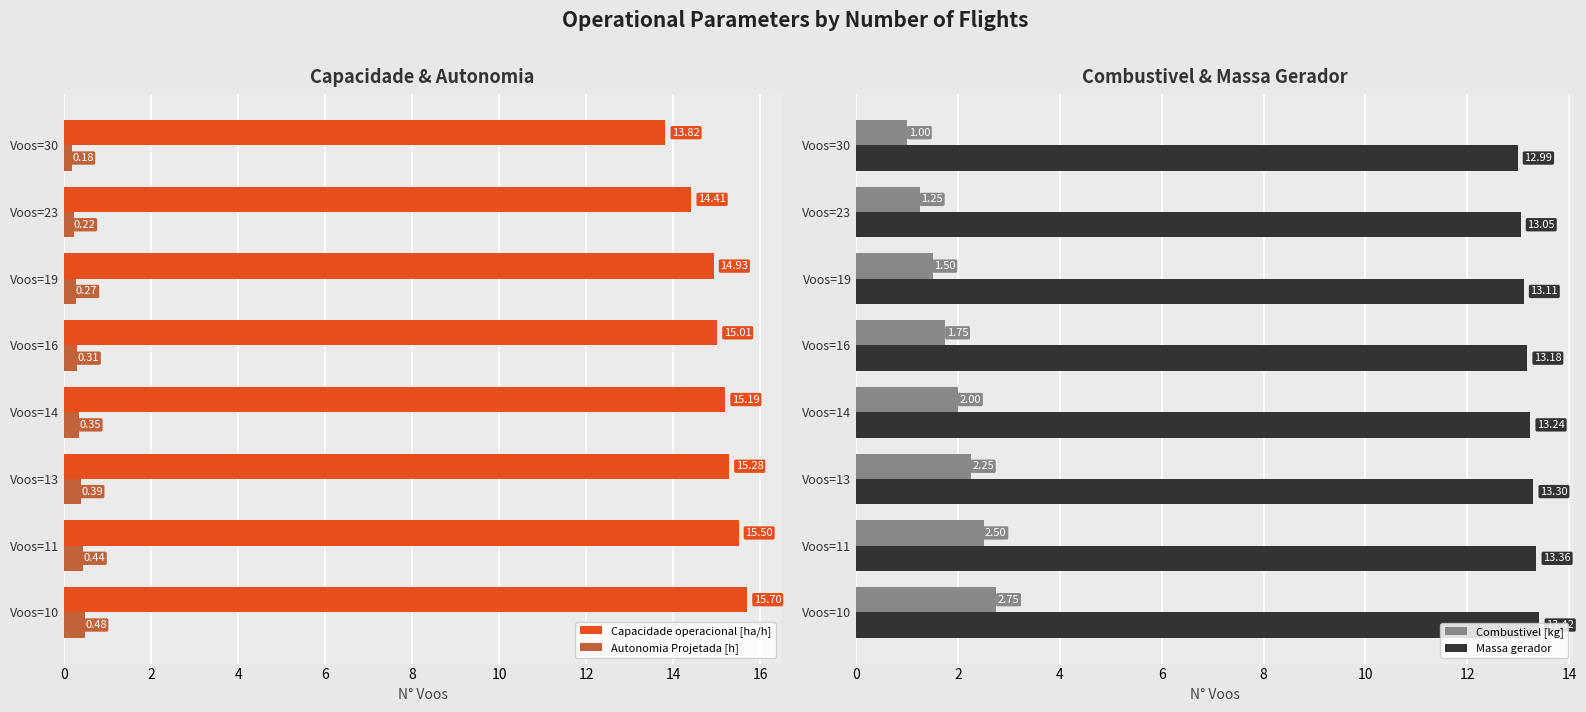

Reading right to left, list all the values displayed in this chart.

Capacidade operacional [ha/h]: 15.7	15.5	15.3	15.2	15.0	14.9	14.4	13.8
Autonomia Projetada [h]: 0.5	0.4	0.4	0.3	0.3	0.3	0.2	0.2
Combustivel [kg]: 2.8	2.5	2.2	2.0	1.8	1.5	1.2	1.0
Massa gerador: 13.4	13.4	13.3	13.2	13.2	13.1	13.1	13.0